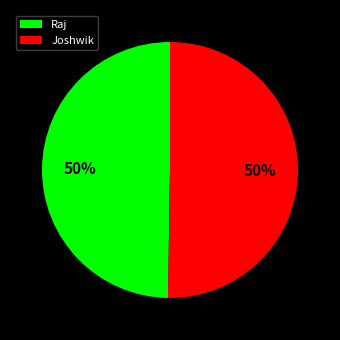

The Joshwik slice represents 42% of the pie. True or false?

False